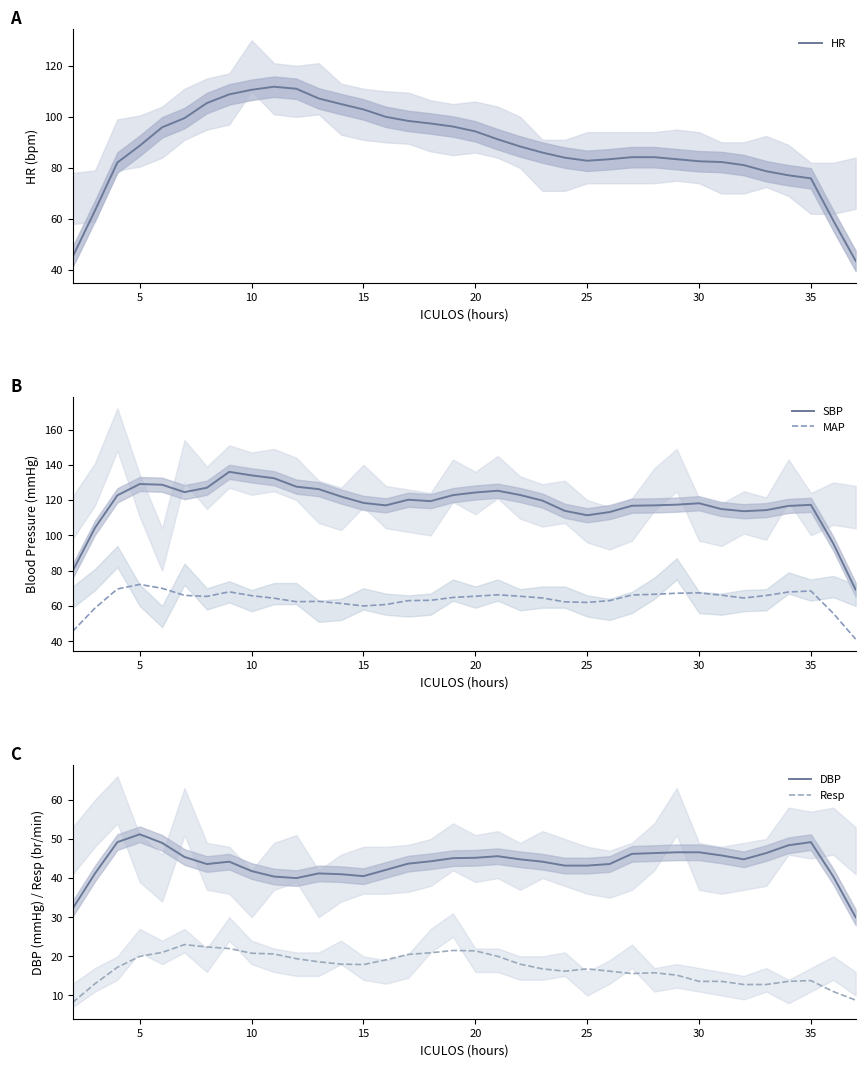

The DBP series shows 40.5 at 15. True or false?

True